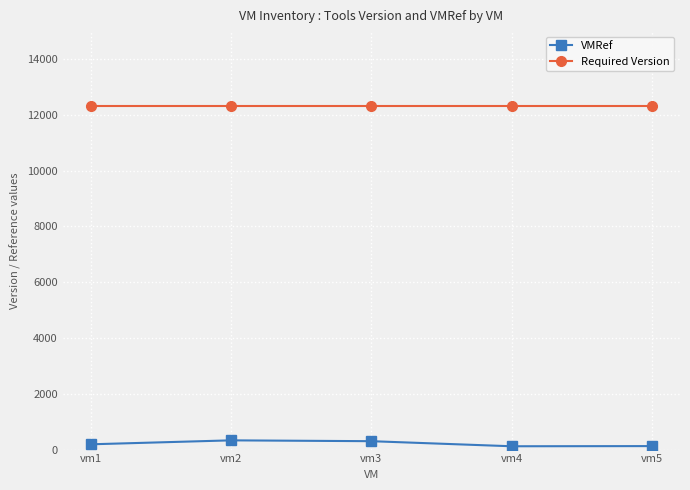

How many data points does each series have?

5